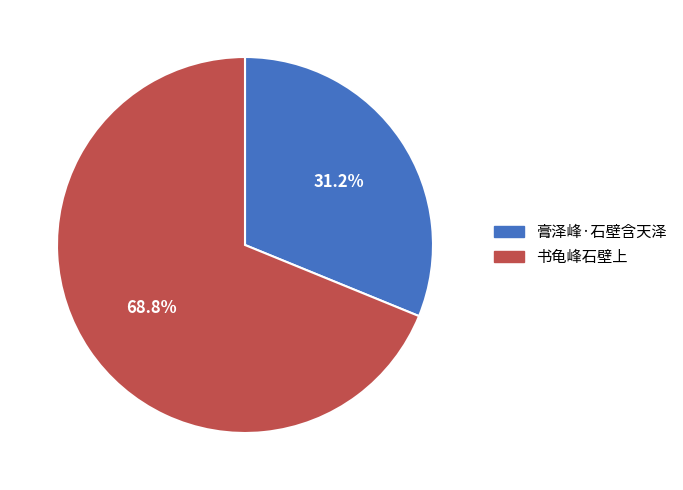

How many segments does this pie chart have?

2